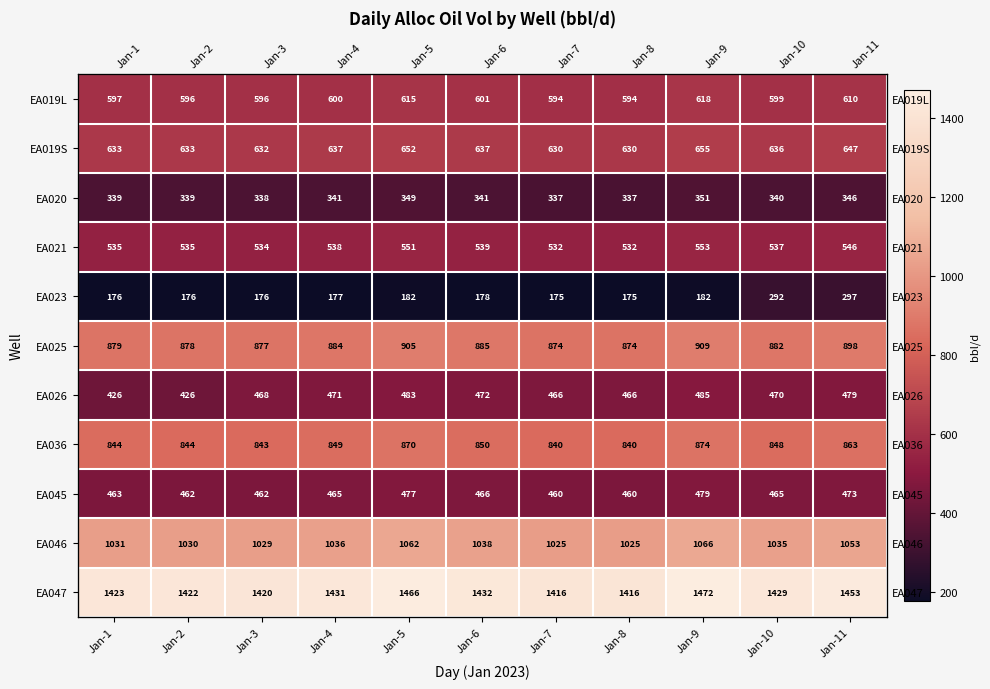

True or false: EA047 has a value of 1472.1 at Jan-9.

True